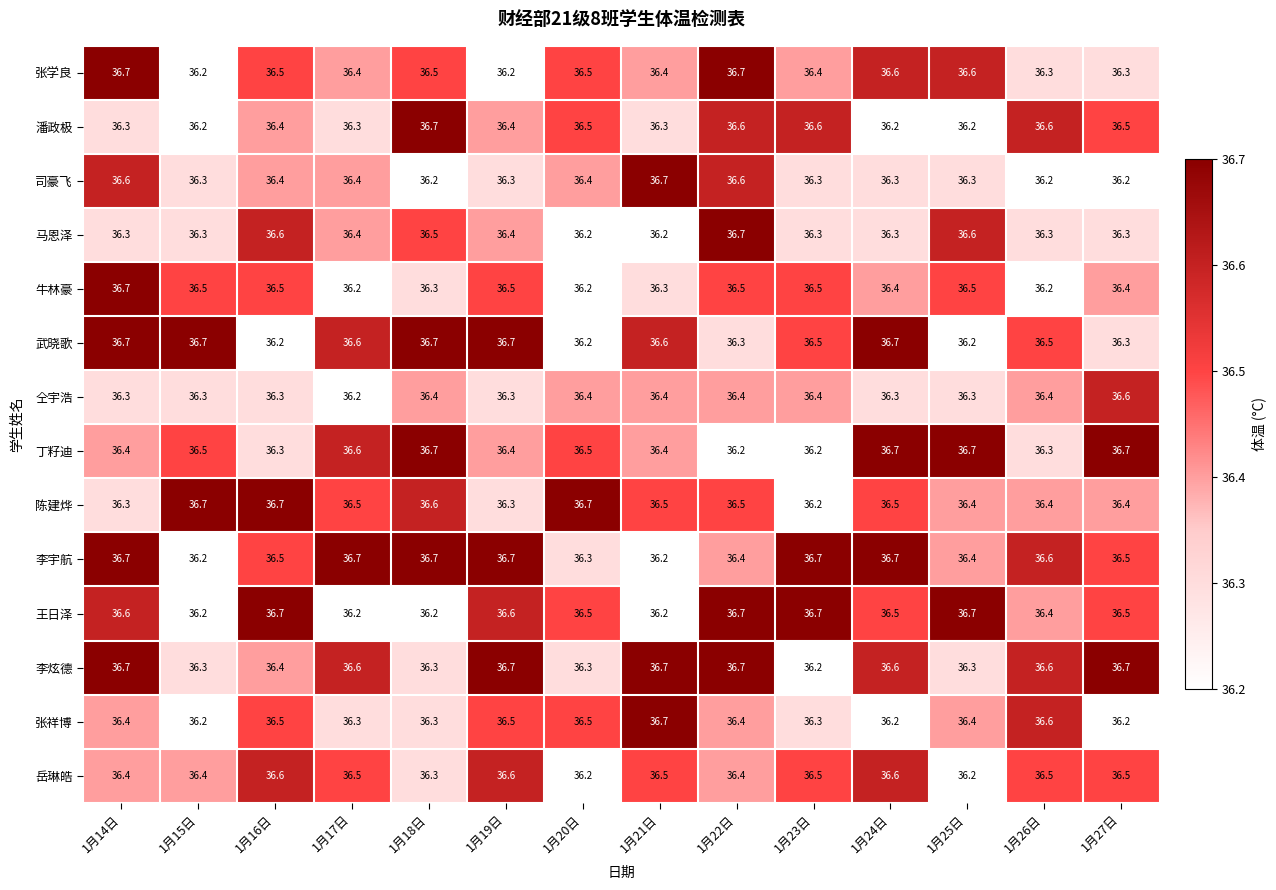

How many series are shown in this chart?

14